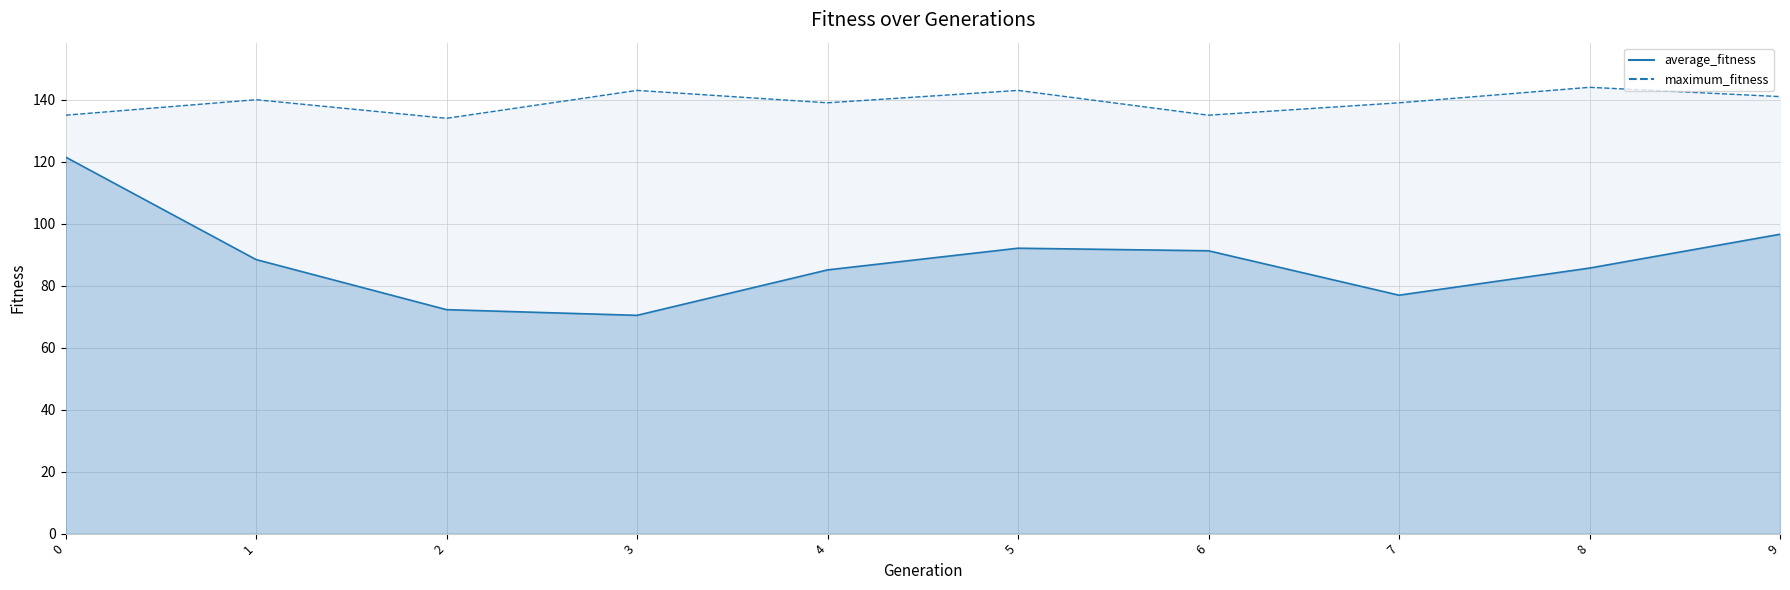

In average_fitness, how many points are lower than both neighbors (excluding endpoints)?

2